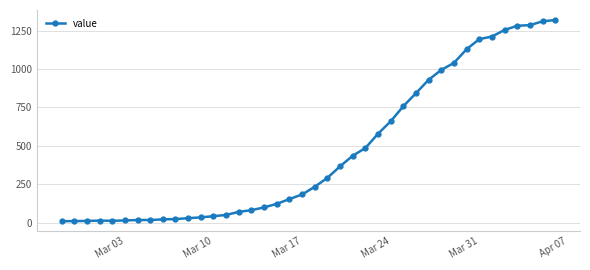

What is the maximum value shown in the chart?

1318